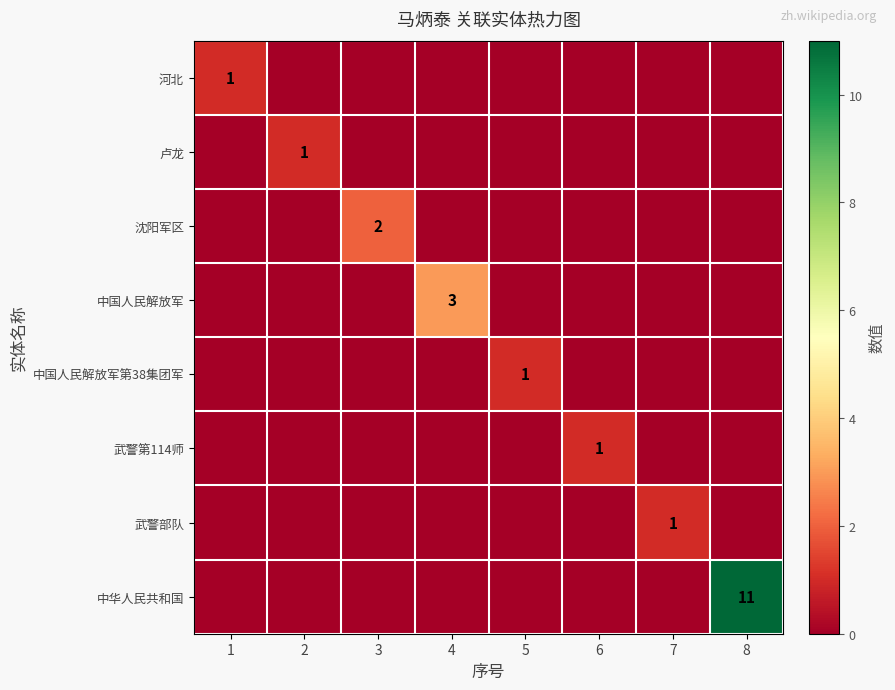

How many series are shown in this chart?

8